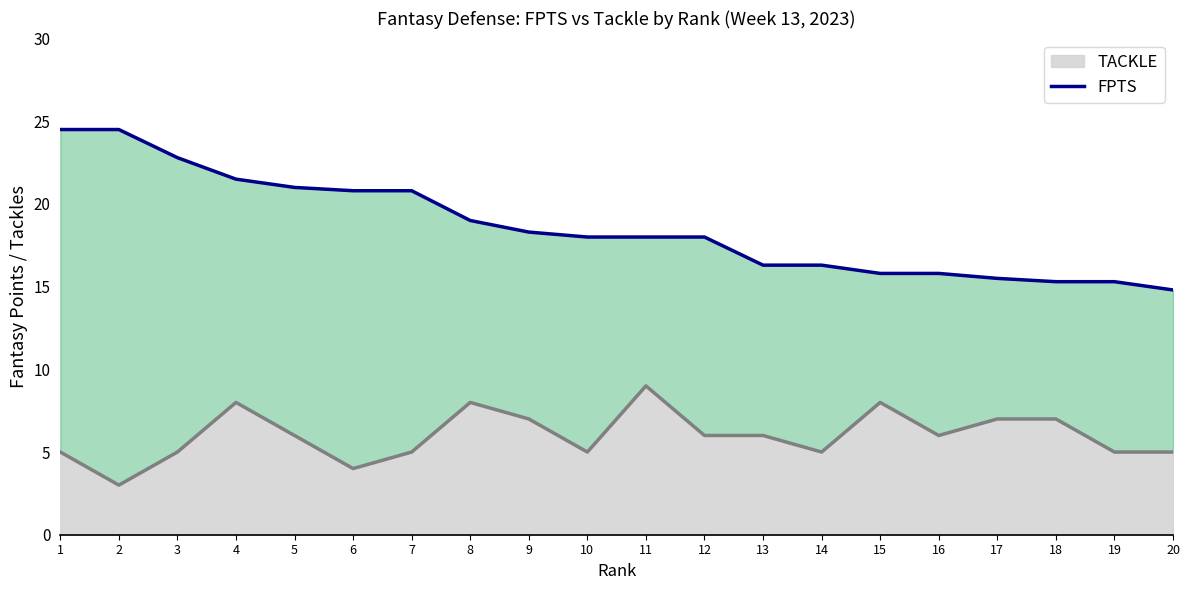

Rank the categories by value from lowest to highest.

20, 18, 19, 17, 15, 16, 13, 14, 10, 11, 12, 9, 8, 6, 7, 5, 4, 3, 1, 2